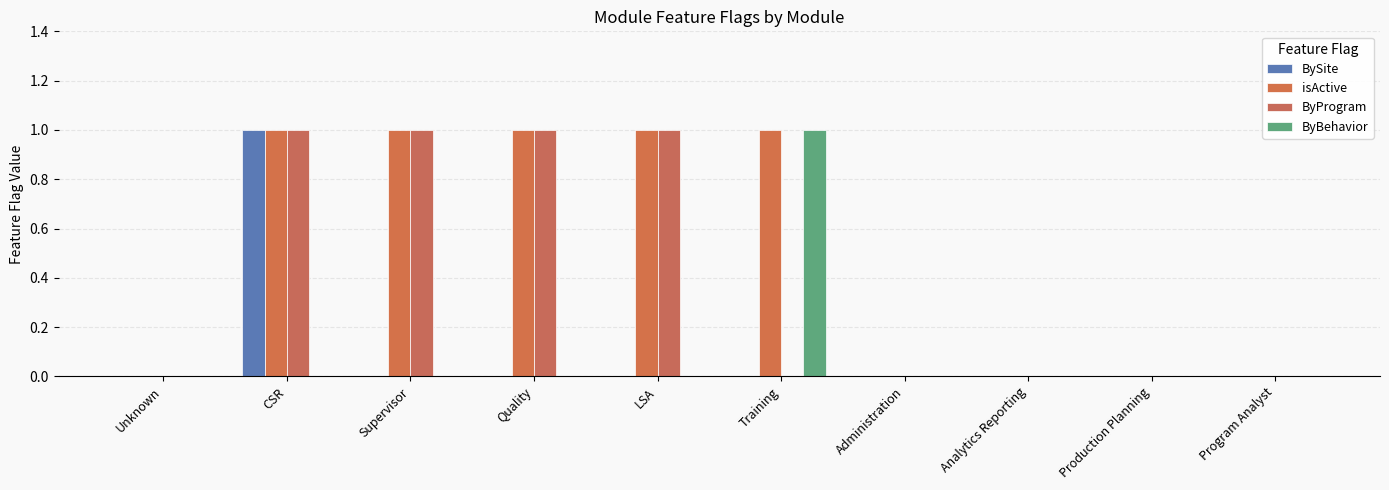

Is it true that ByBehavior equals 1 at Unknown?

False